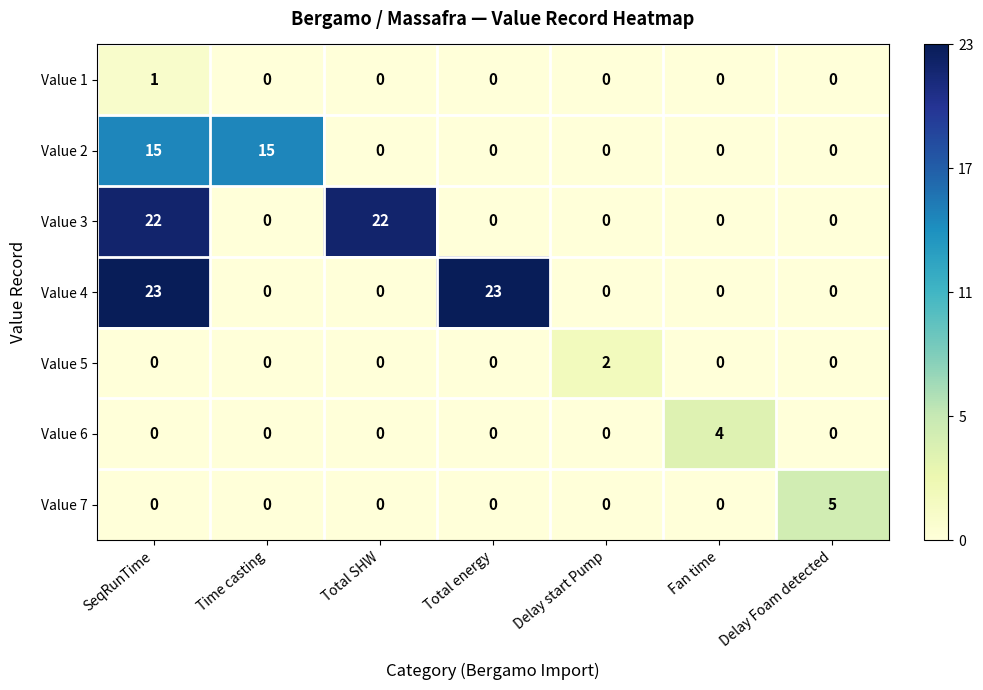

Rank the series by their maximum value, from lowest to highest.

Value 1, Value 5, Value 6, Value 7, Value 2, Value 3, Value 4